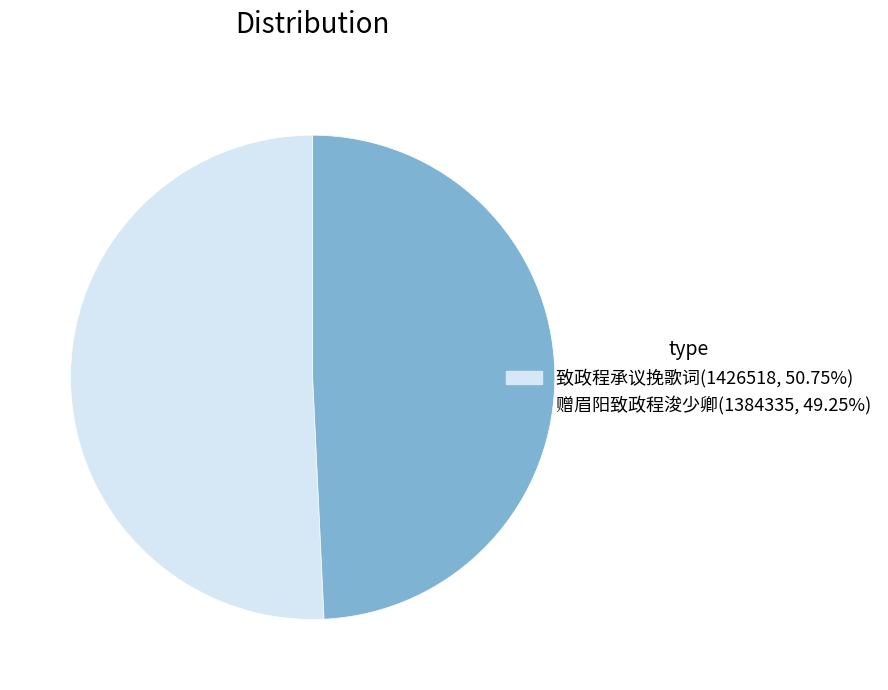

Do 赠眉阳致政程浚少卿 and 致政程承议挽歌词 together represent more than half of the pie?

Yes